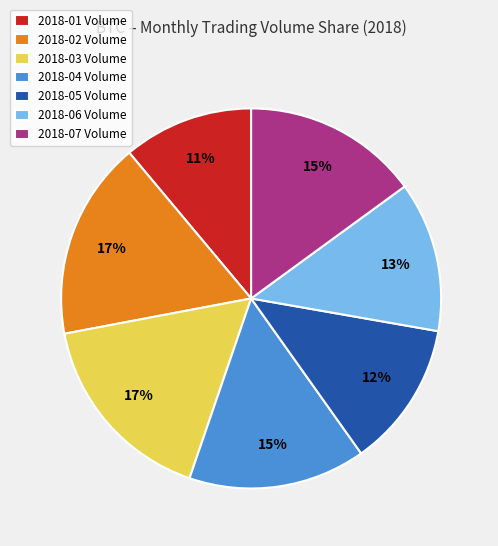

Does 2018-07 Volume account for over 50% of the chart?

No